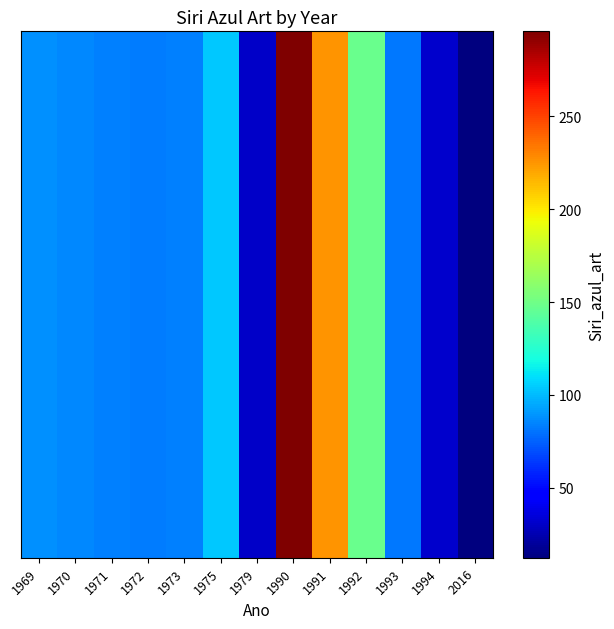

Which has a higher value, 1975 or 1991?

1991